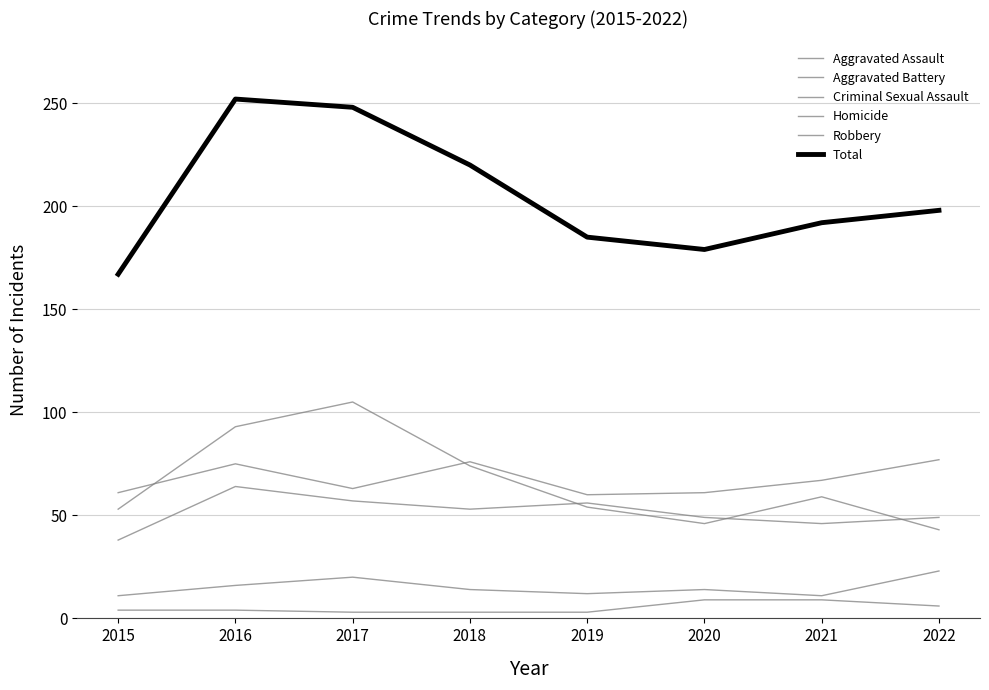

At which category does Aggravated Battery reach its first local valley?

2017